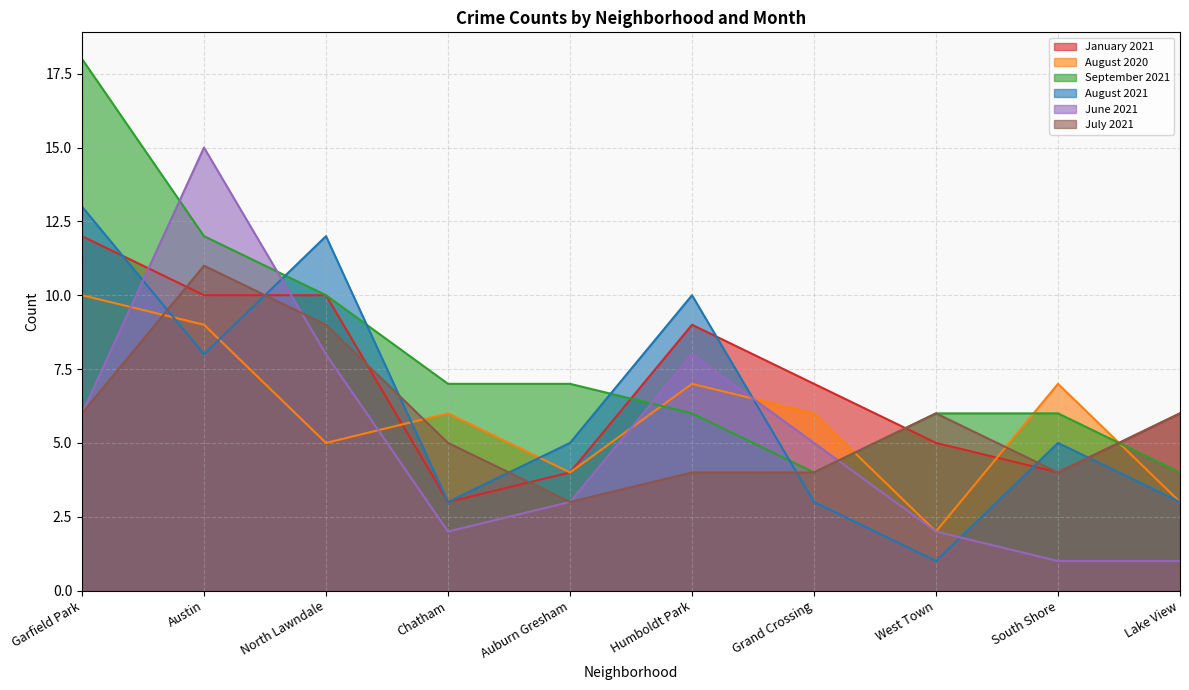

What is the difference between the highest and lowest values at North Lawndale?

7